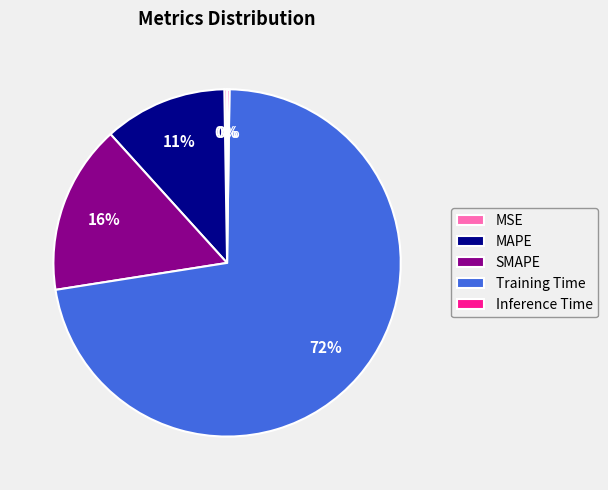

Which category accounts for the majority?

Training Time